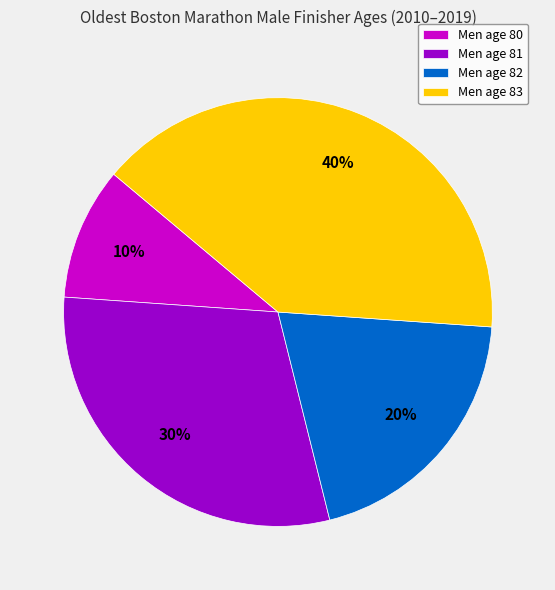

To the nearest percent, what is the difference between the Men age 83 and Men age 81 slice percentages?

10%